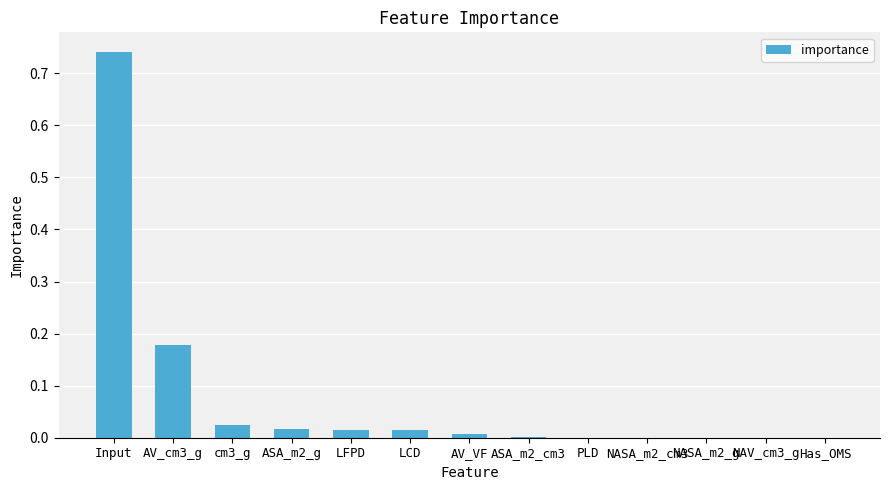

At which category does the chart reach its peak across all series?

Input